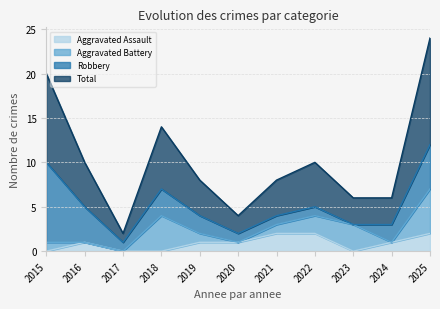

Is it true that Total equals 4 at 2015?

False